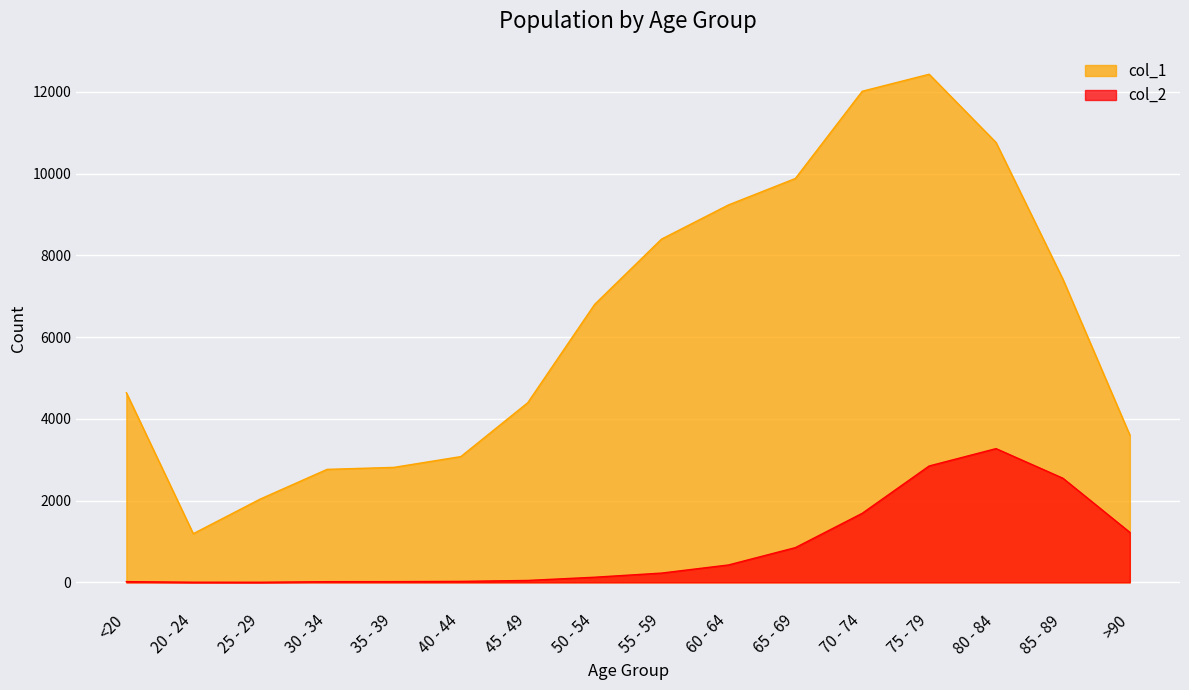

At which category does col_2 reach its first local valley?

25 - 29